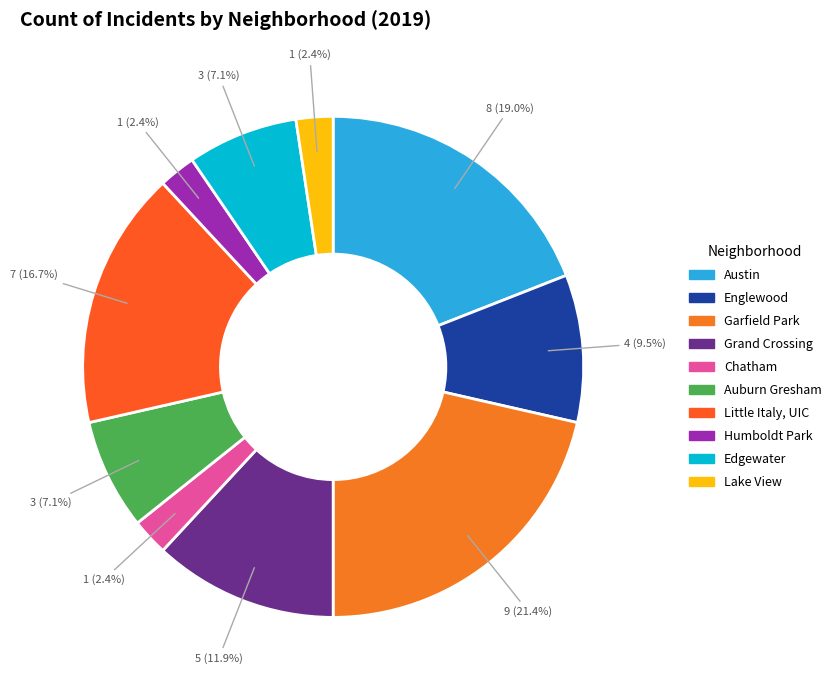

What is the largest slice in the pie chart?

Garfield Park